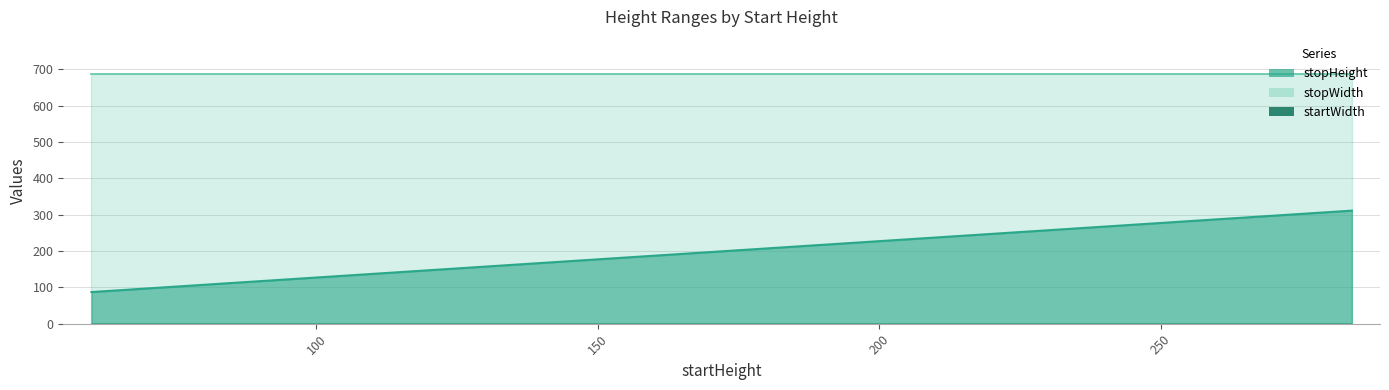

What is the maximum value for stopHeight?

311